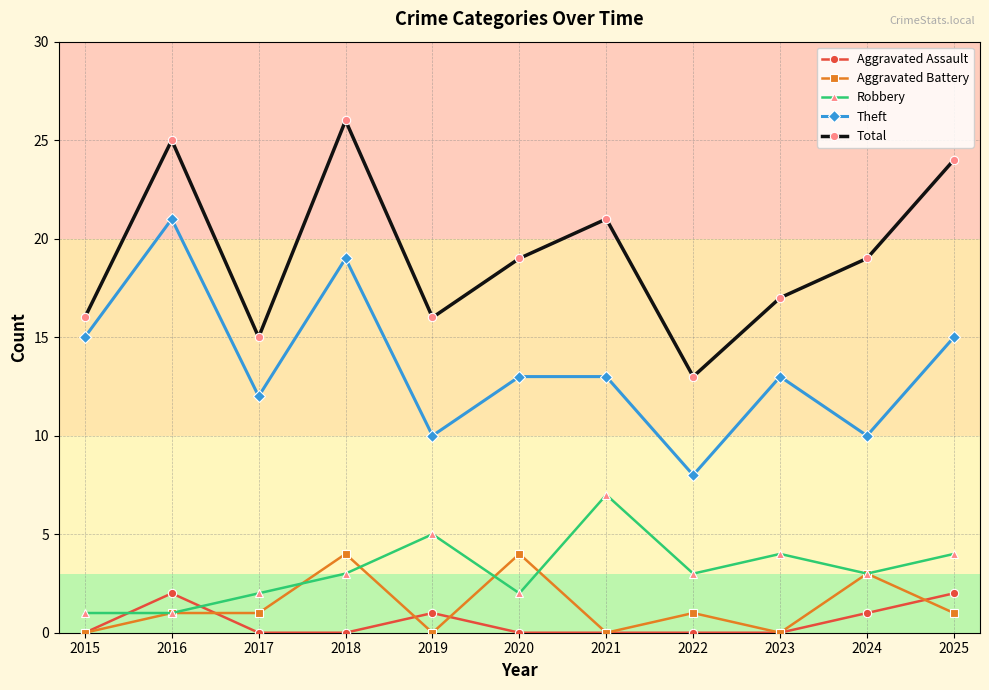

Reading left to right, list all the values displayed in this chart.

Aggravated Assault: 0	2	0	0	1	0	0	0	0	1	2
Aggravated Battery: 0	1	1	4	0	4	0	1	0	3	1
Robbery: 1	1	2	3	5	2	7	3	4	3	4
Theft: 15	21	12	19	10	13	13	8	13	10	15
Total: 16	25	15	26	16	19	21	13	17	19	24